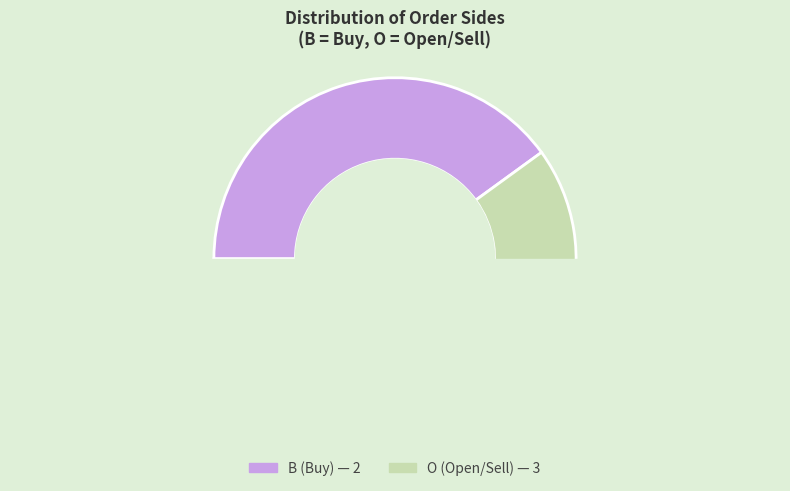

Approximately how many times larger is the value at O compared to B?

1.5